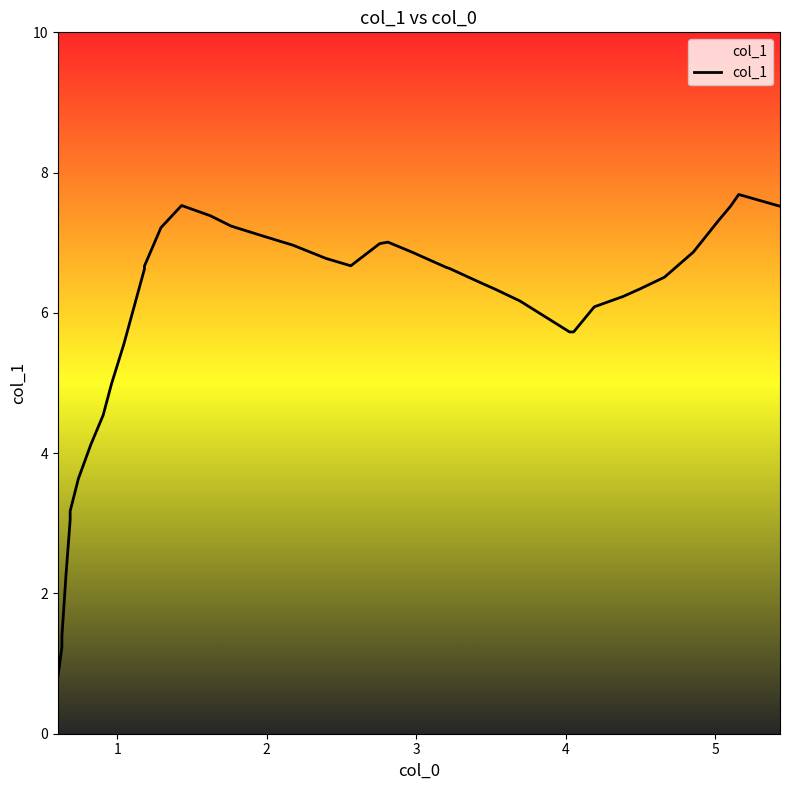

What is the smallest value displayed?

0.8